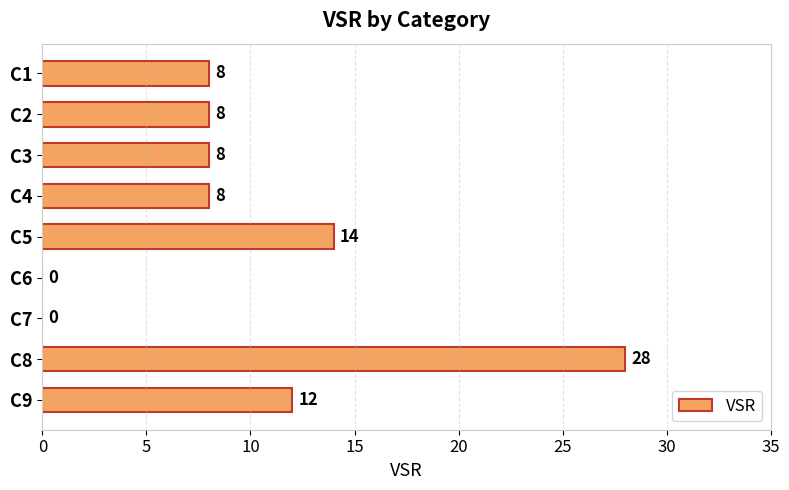

Is it true that the value at C4 is 8?

True